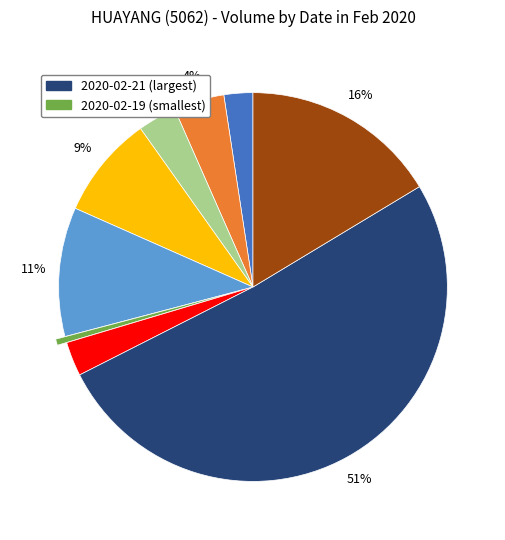

Does any single category account for the majority?

Yes